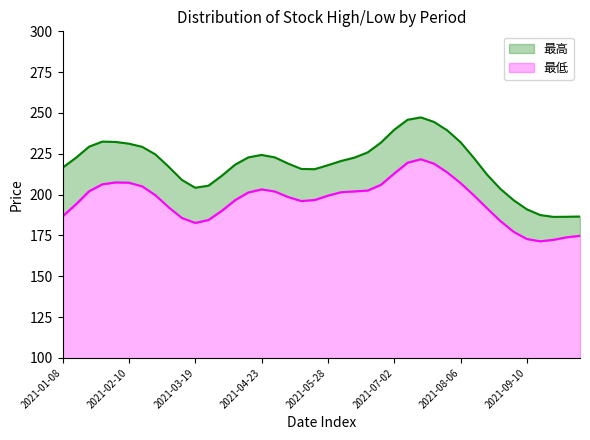

Is it true that 最低 equals 170.3 at 2021-09-03?

True